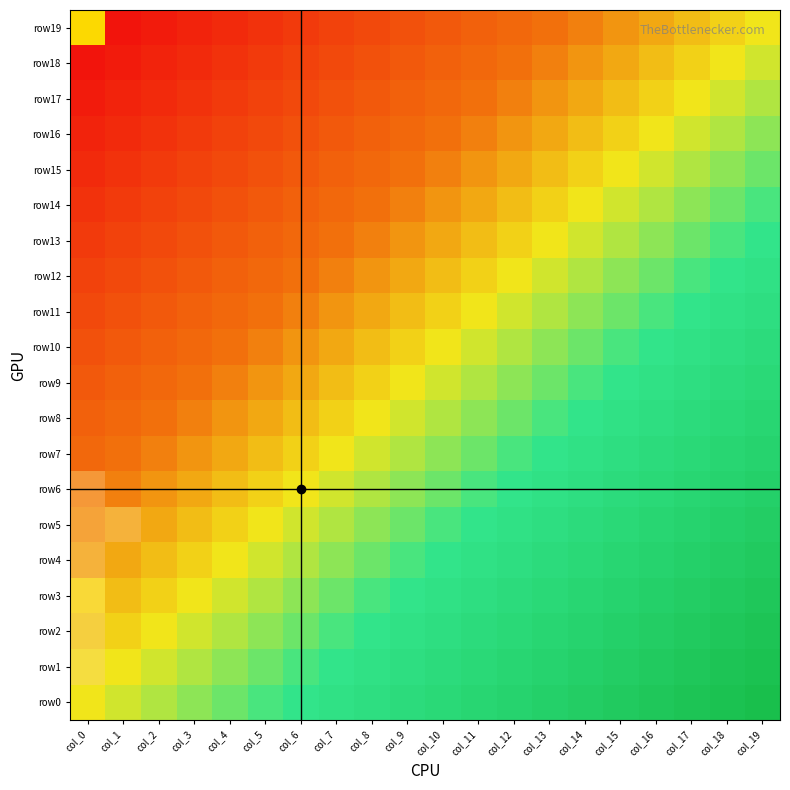

Where is row8 nearest to the value 0?

col_0